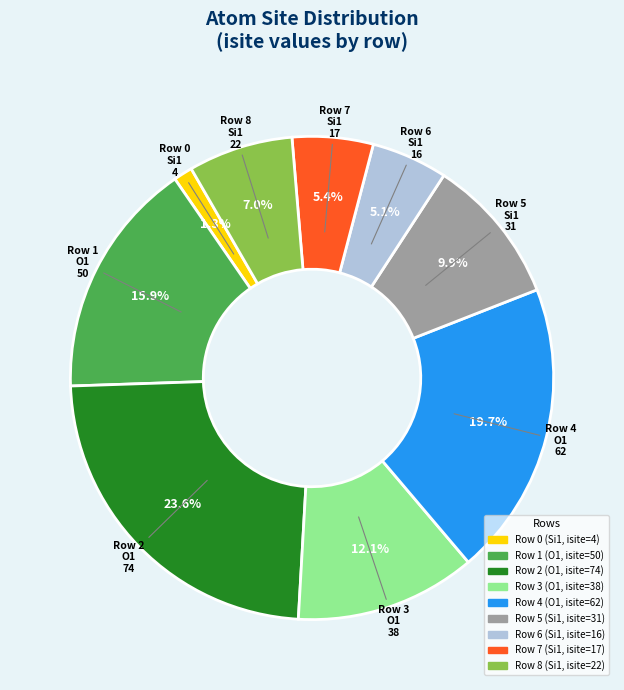

Is there any slice that represents more than half of the pie?

No